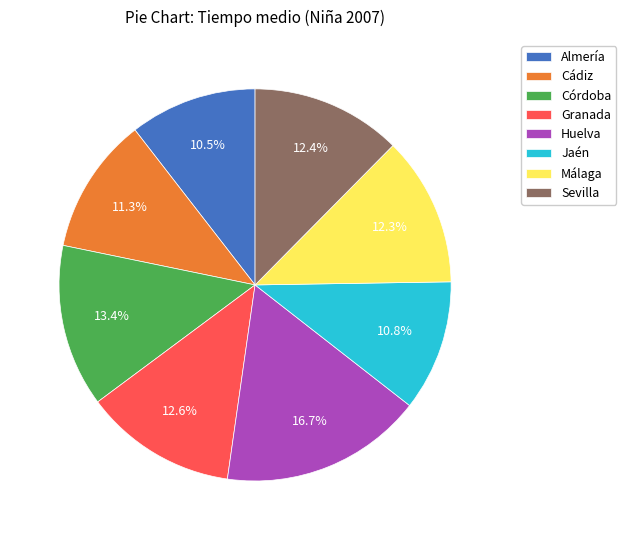

Does any single category account for the majority?

No